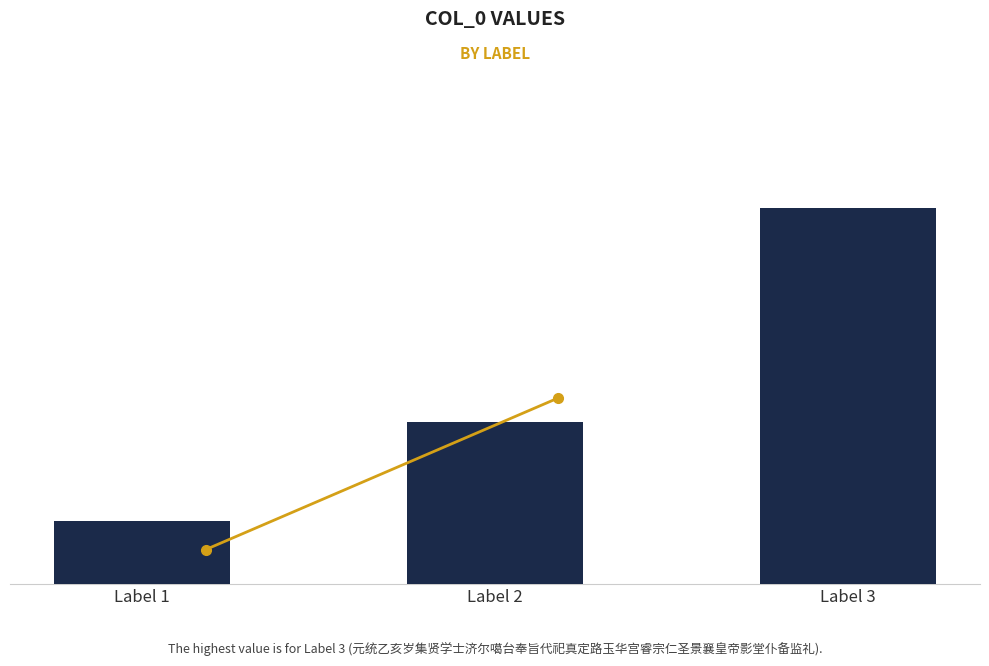

List the labels in order of value, largest first.

Label 3, Label 2, Label 1